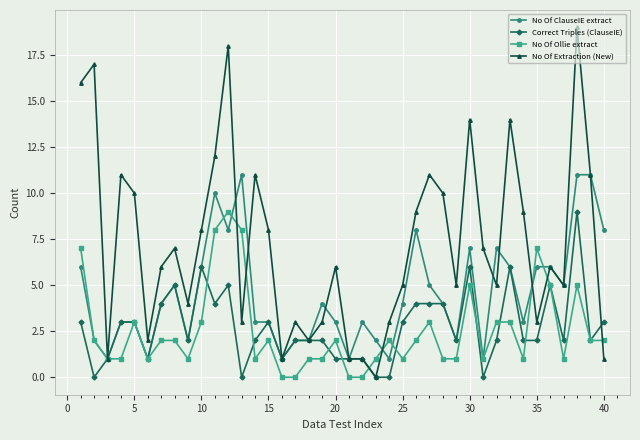

True or false: Correct Triples (ClauseIE) has more than 0 points higher than both neighbors.

True